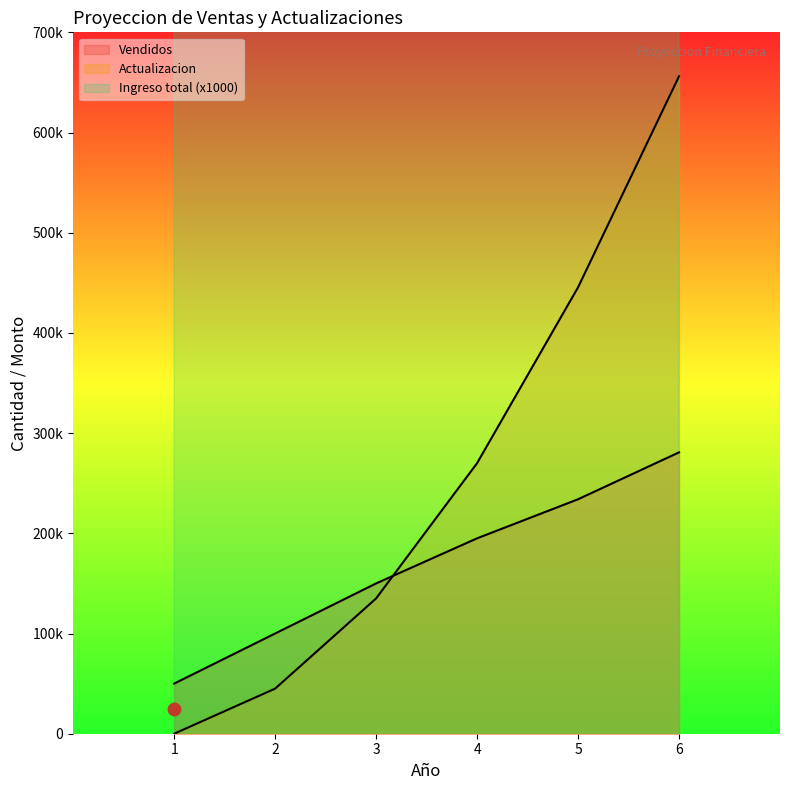

Which series reaches the maximum Y coordinate?

Ingreso total